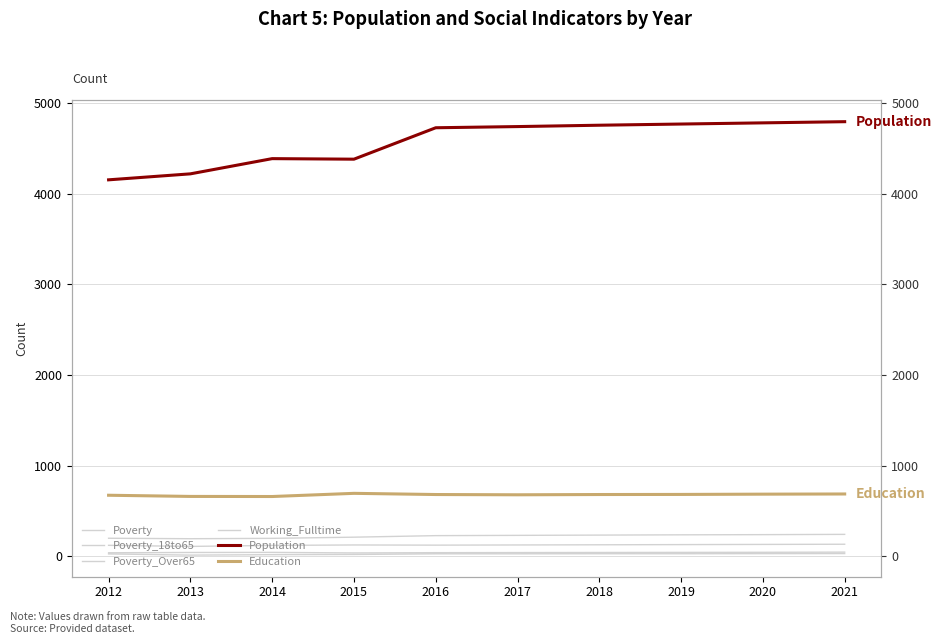

How many Working_Fulltime values are between 38 and 41?

6